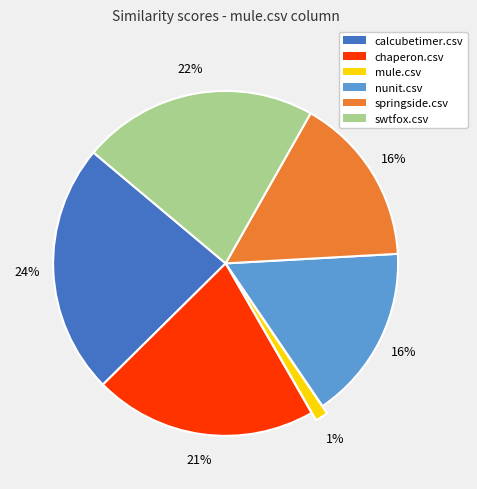

Do chaperon.csv and springside.csv together represent more than half of the pie?

No